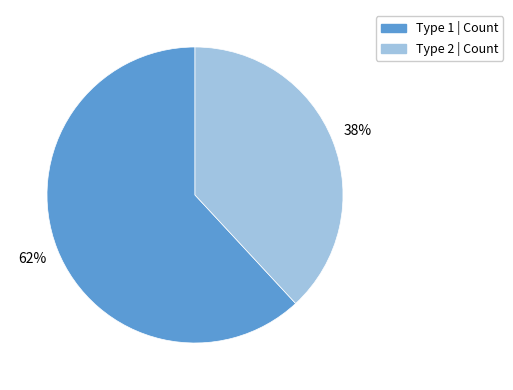

Is there a majority slice in this chart?

Yes